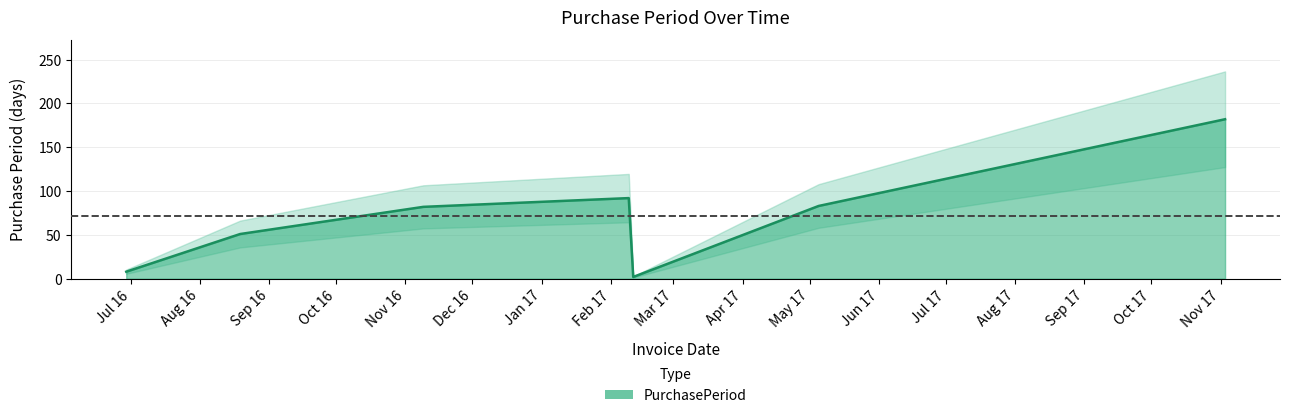

Count the number of categories in the chart.

7